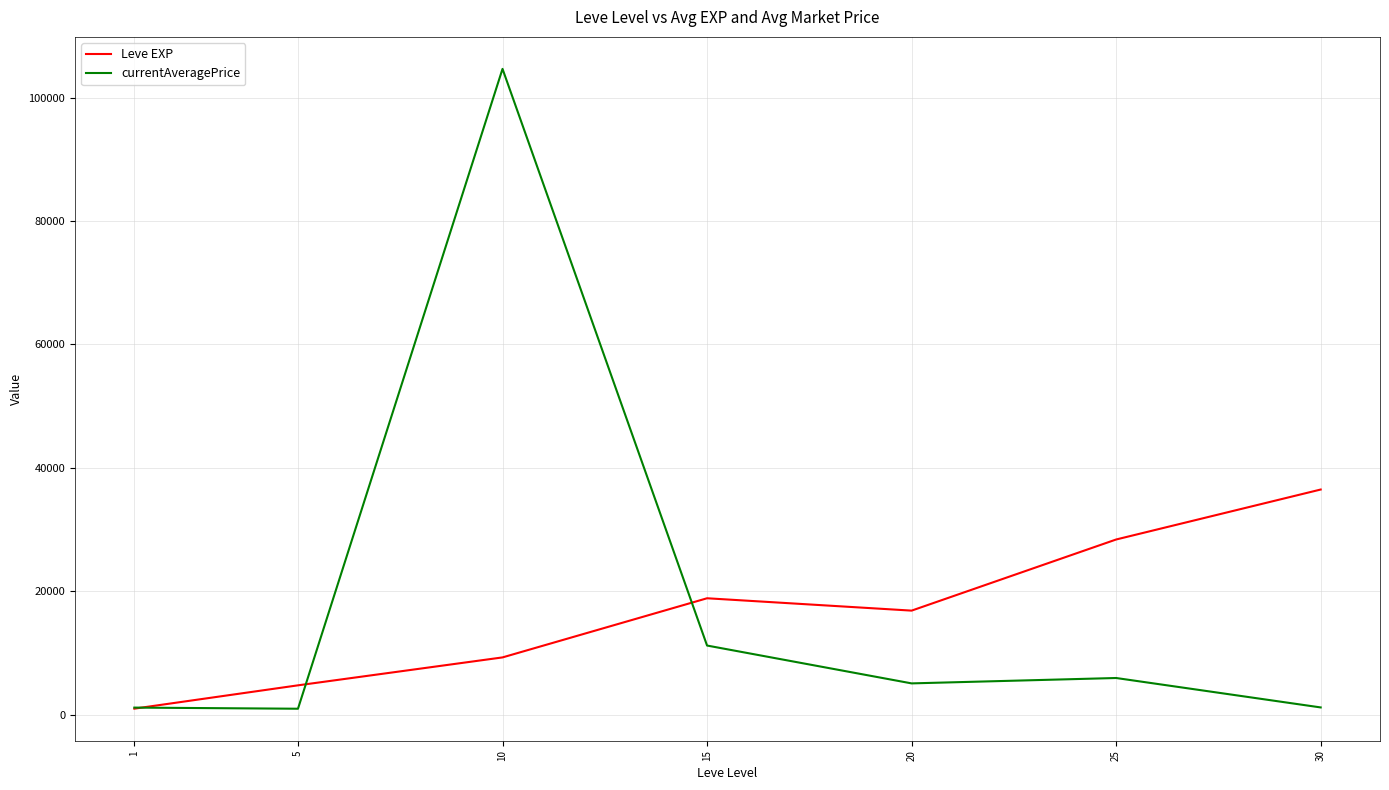

What is the difference between the maximum and minimum values in the currentAveragePrice series?

103708.9